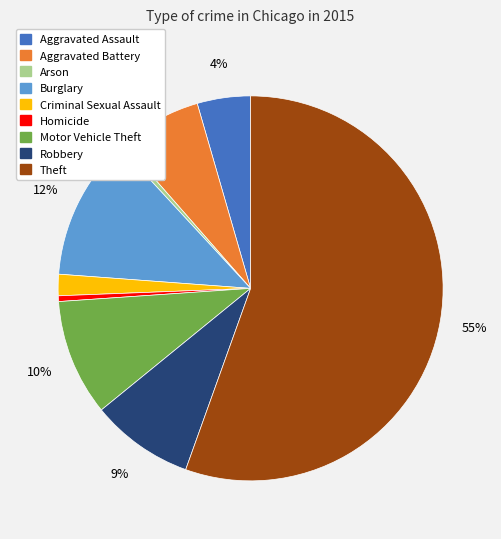

How many segments does this pie chart have?

9